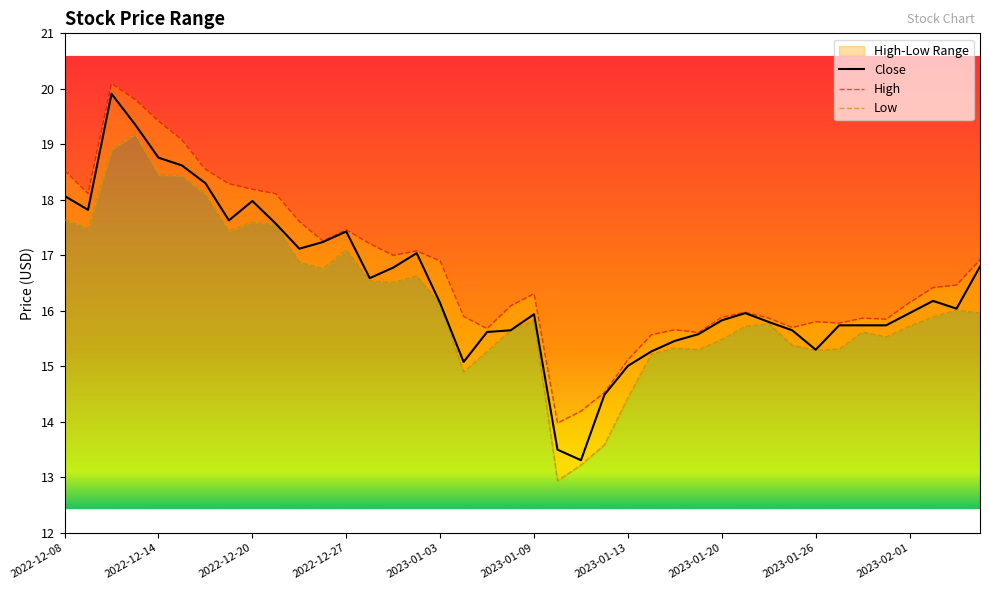

What is the highest value of the High series?

20.1